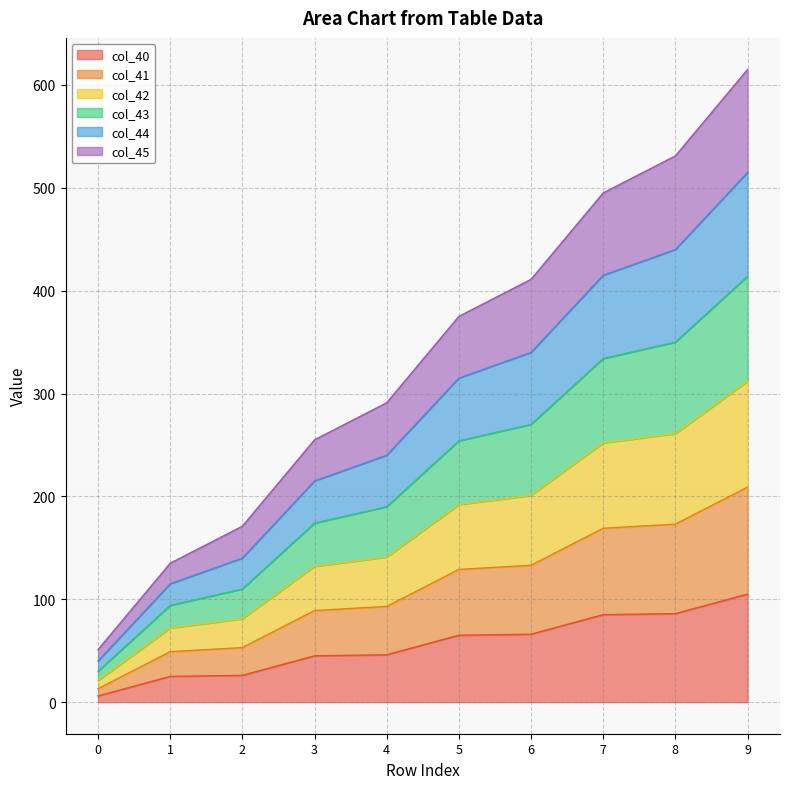

What are all the series names shown in the legend?

col_40, col_41, col_42, col_43, col_44, col_45